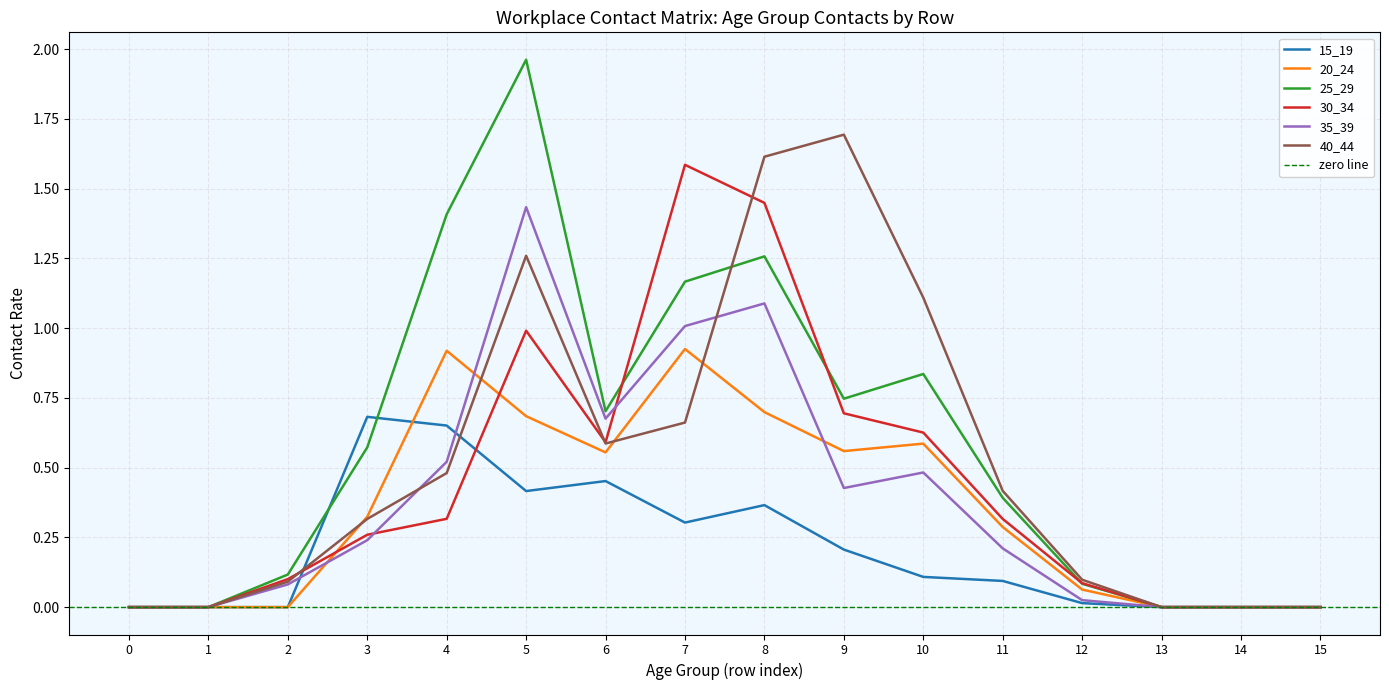

What is the total value across all series at 12?

0.4